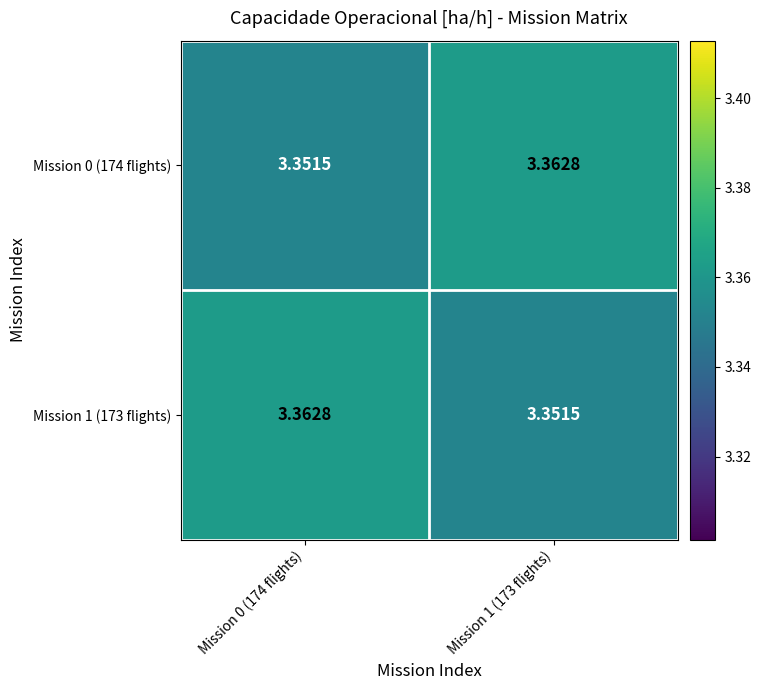

At Mission 1 (173 flights), list the series in order from largest to smallest.

Mission 0 (174 flights), Mission 1 (173 flights)